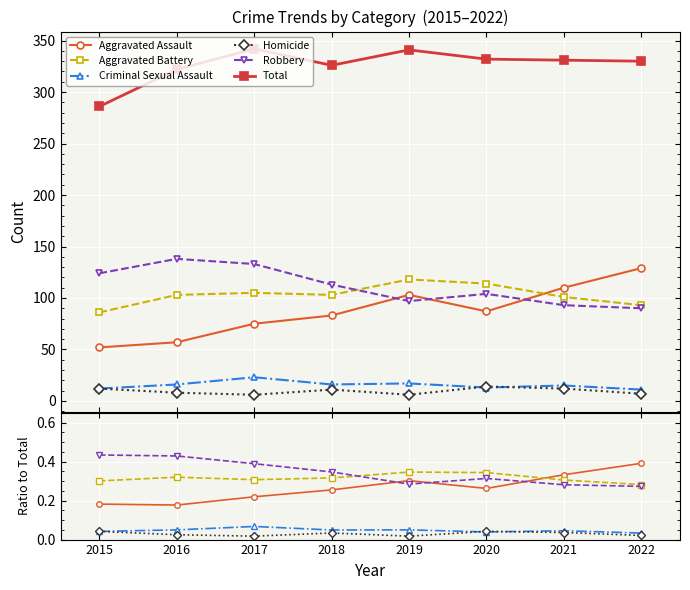

Is this an area chart (filled region under the line)?

No